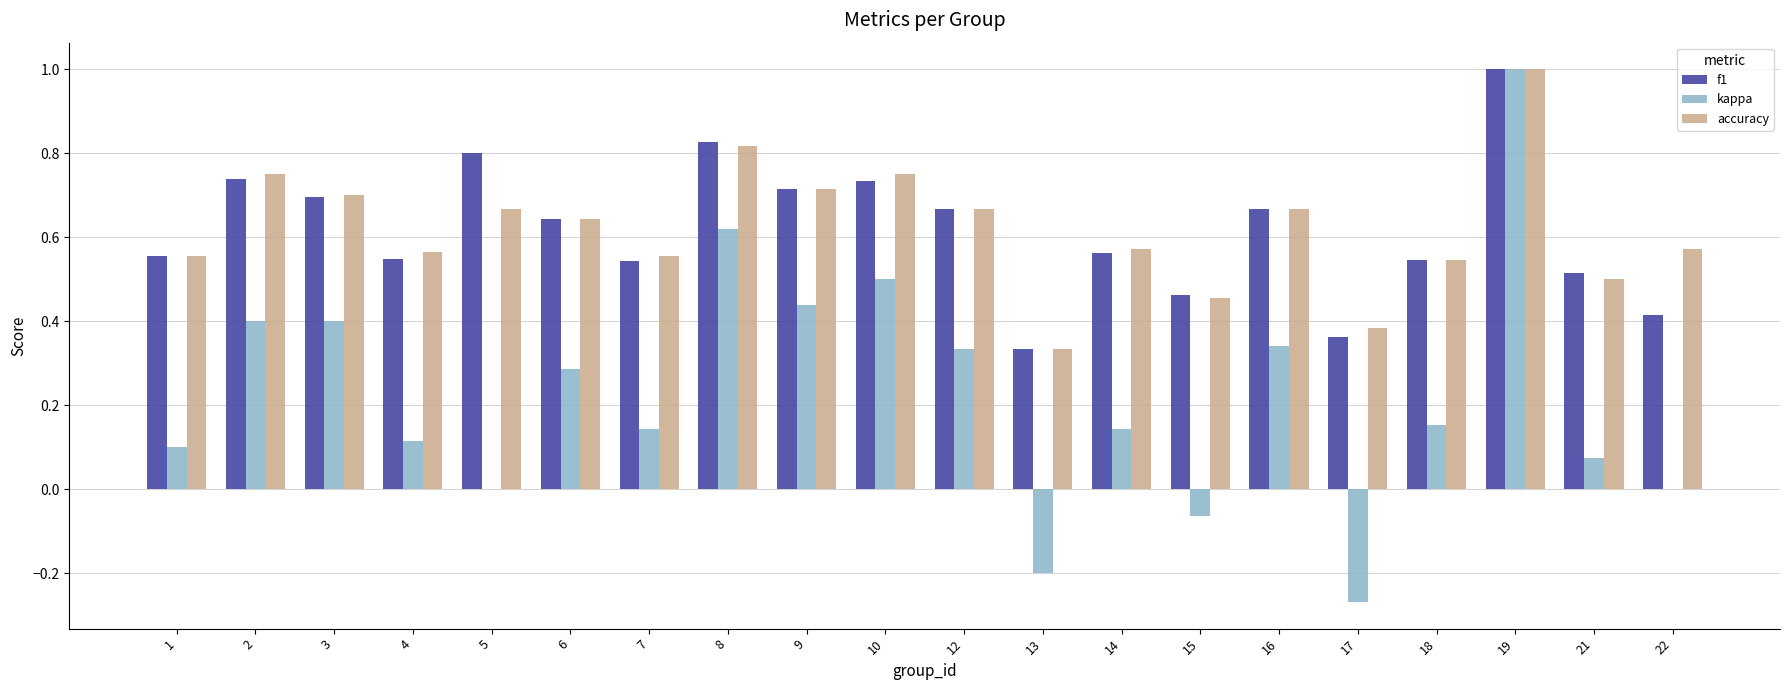

Which series has the largest range (max minus min)?

kappa